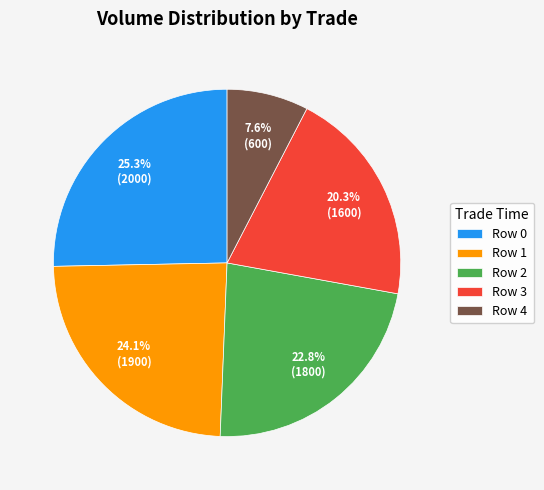

To the nearest percent, what is the average slice percentage?

20%